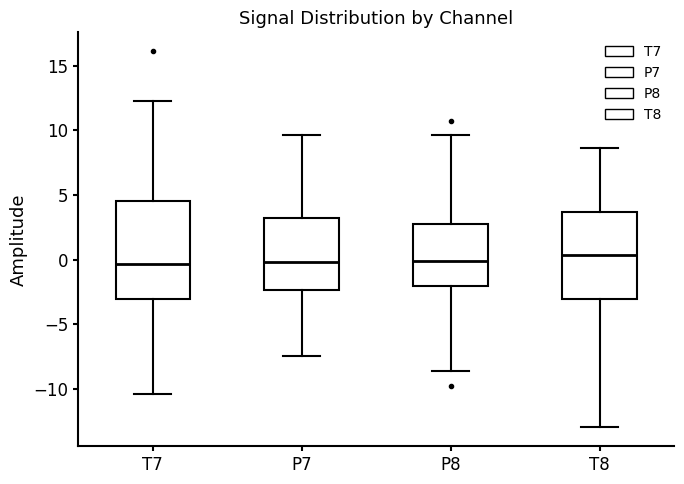

Reading left to right, read every box against the y-axis: the position of its median line, the range the box covers, and the ends of its whiskers. The values are not printed on the chart, so give them approximately, as read against the axis.

T7: median -0.5, box -3.0 to 4.5, whiskers -10.5 to 12.5
P7: median 0.0, box -2.5 to 3.0, whiskers -7.5 to 9.5
P8: median 0.0, box -2.0 to 2.5, whiskers -8.5 to 9.5
T8: median 0.5, box -3.0 to 3.5, whiskers -13.0 to 8.5